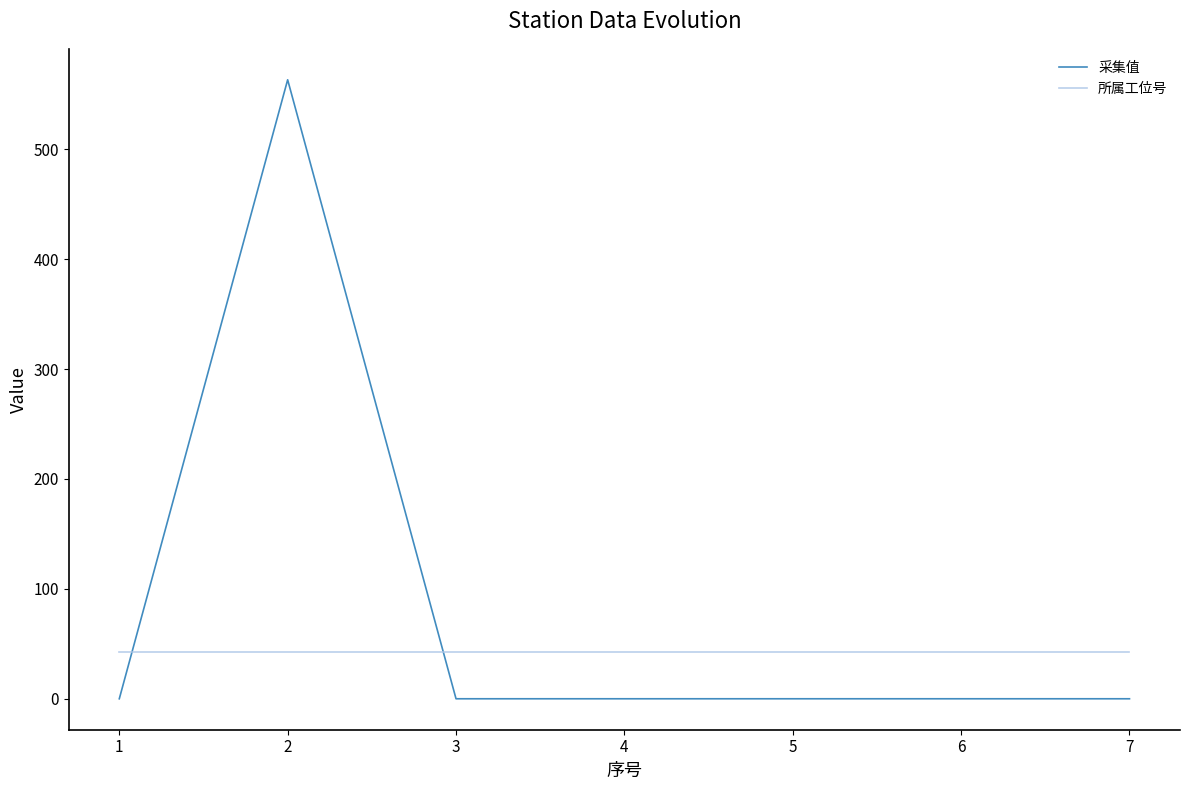

How many lines are shown in the chart?

2